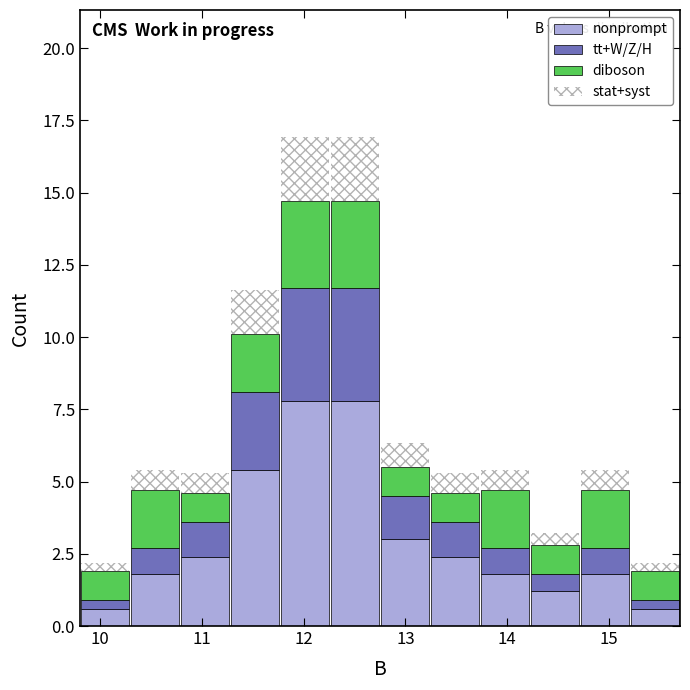

What is the total height of the stacked bar covering 14.7 to 15.2 on the x-axis? Neither the bar edges nor the heights are printed on the chart, so give them approximately, as read against the axes.

5.5